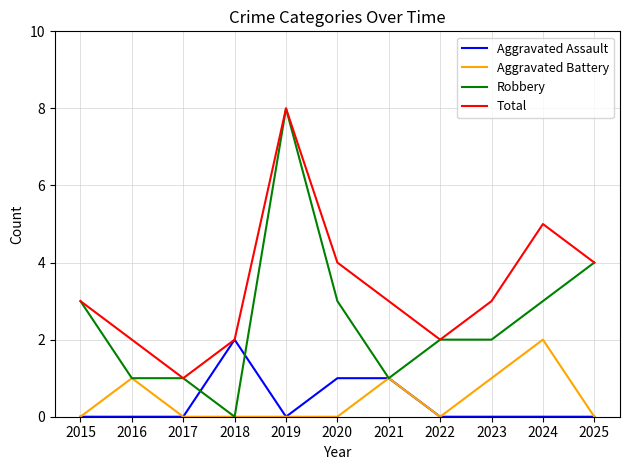

Where is the first local maximum for Total?

2019